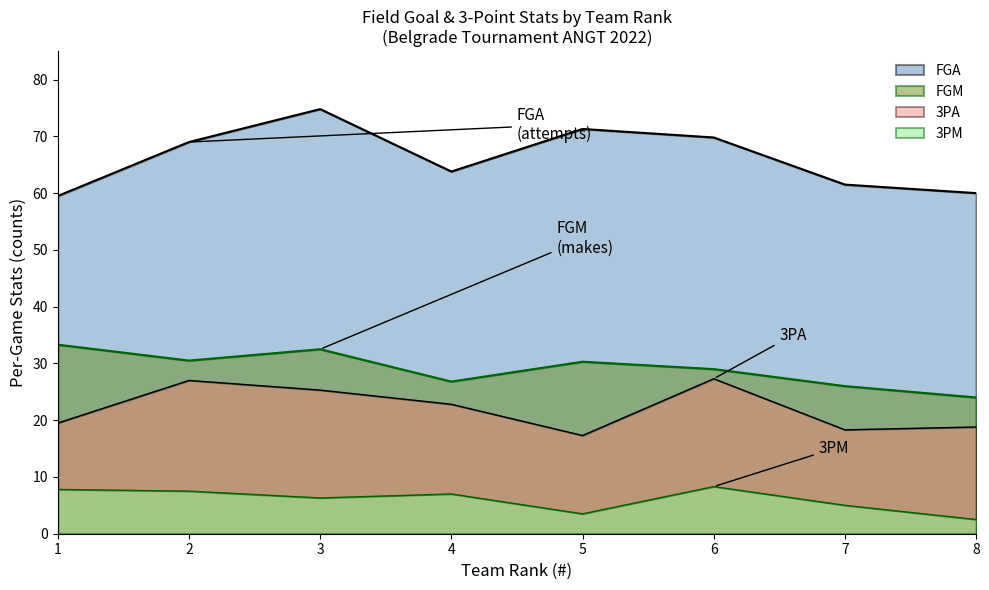

Reading right to left, what are all the values shown in this chart?

FGA: 8=60.0	7=61.5	6=69.8	5=71.3	4=63.8	3=74.8	2=69.0	1=59.5
FGM: 8=24.0	7=26.0	6=29.0	5=30.3	4=26.8	3=32.5	2=30.5	1=33.3
3PA: 8=18.8	7=18.3	6=27.3	5=17.3	4=22.8	3=25.3	2=27.0	1=19.5
3PM: 8=2.5	7=5.0	6=8.3	5=3.5	4=7.0	3=6.3	2=7.5	1=7.8